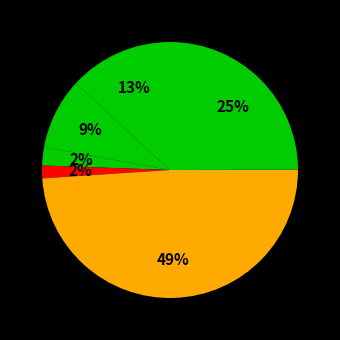

How many slices are in this pie chart?

6